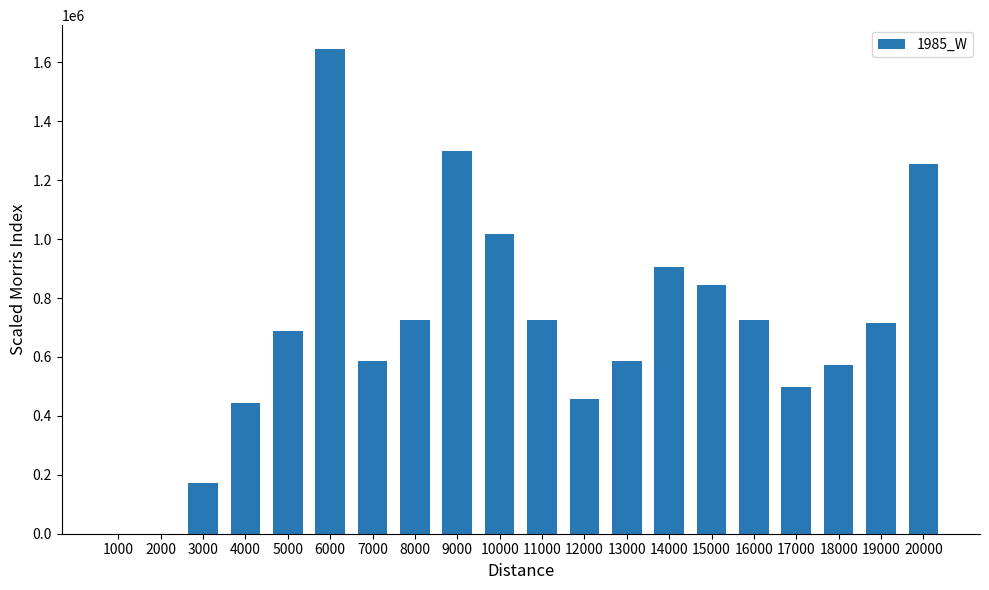

Where is the data nearest to the value 821968?

15000